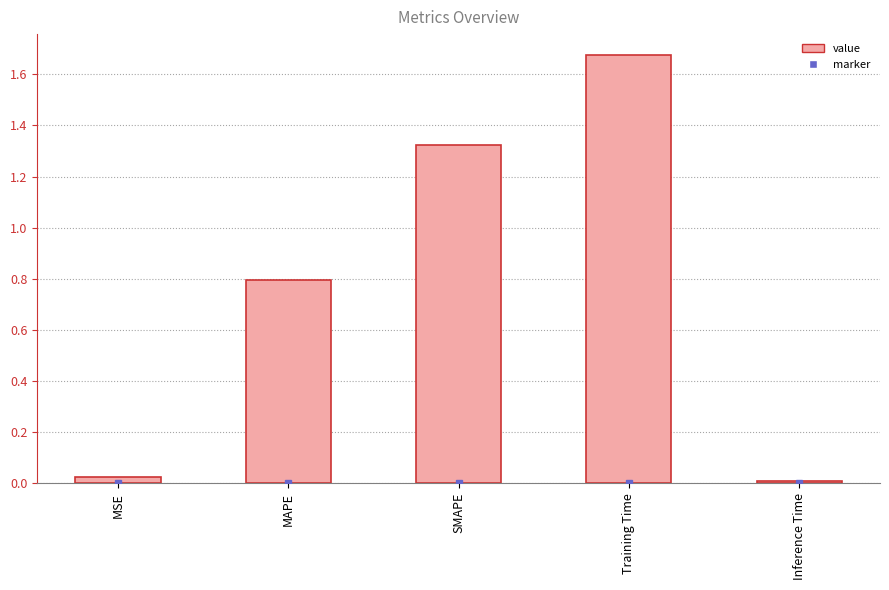

True or false: the data shows 0.4 at MAPE.

False